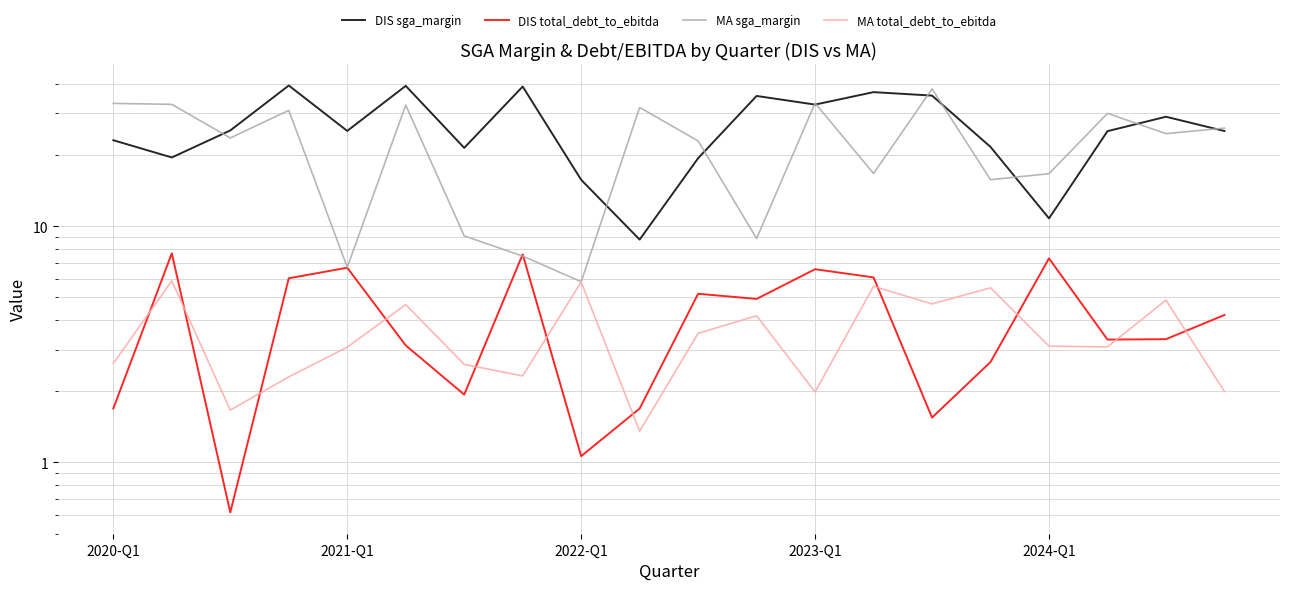

Rank the series at 15 from lowest to highest value.

DIS total_debt_to_ebitda, MA total_debt_to_ebitda, MA sga_margin, DIS sga_margin